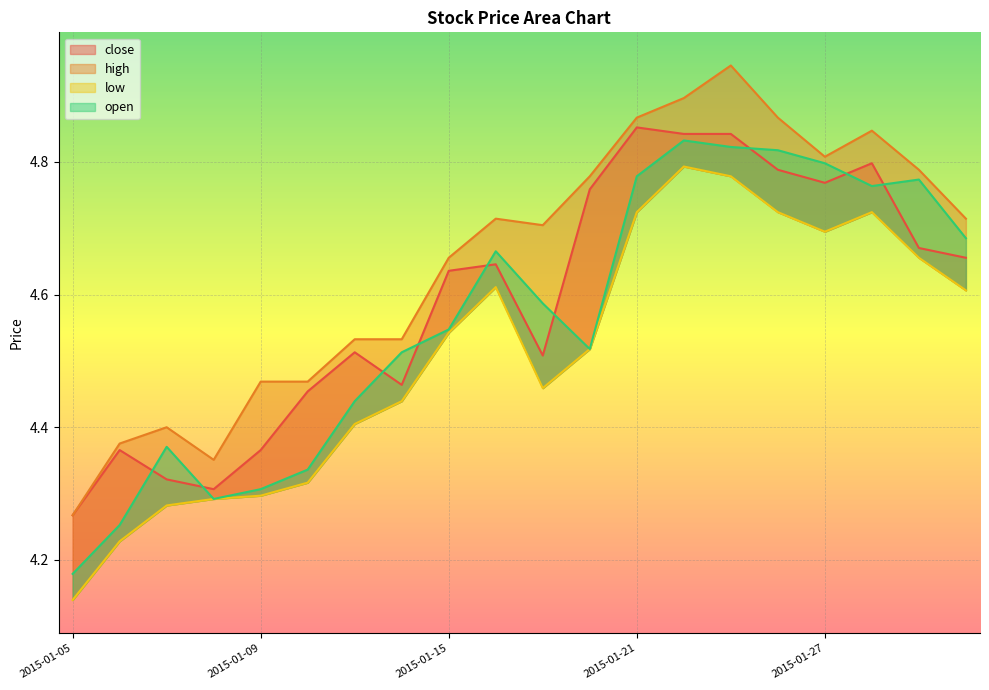

True or false: open and low intersect in this chart.

False